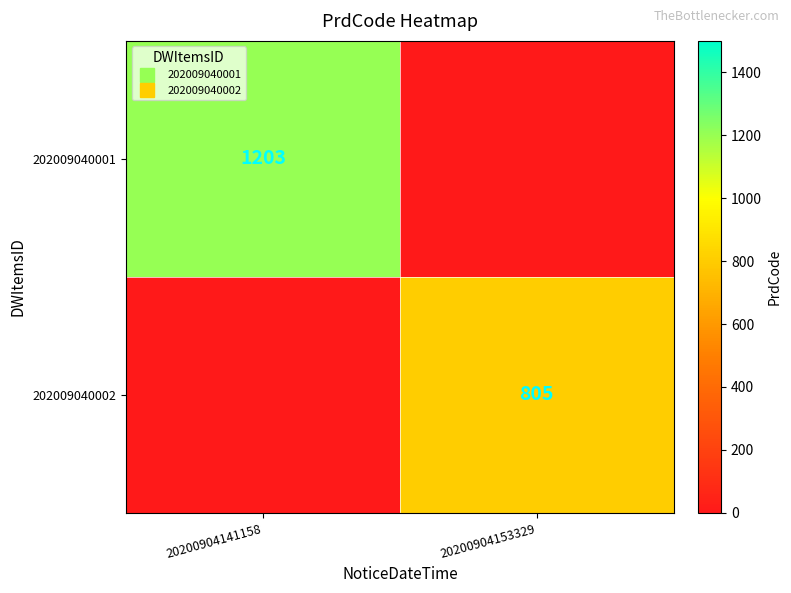

What is the difference between the 202009040002 values at 20200904153329 and 20200904141158?

805